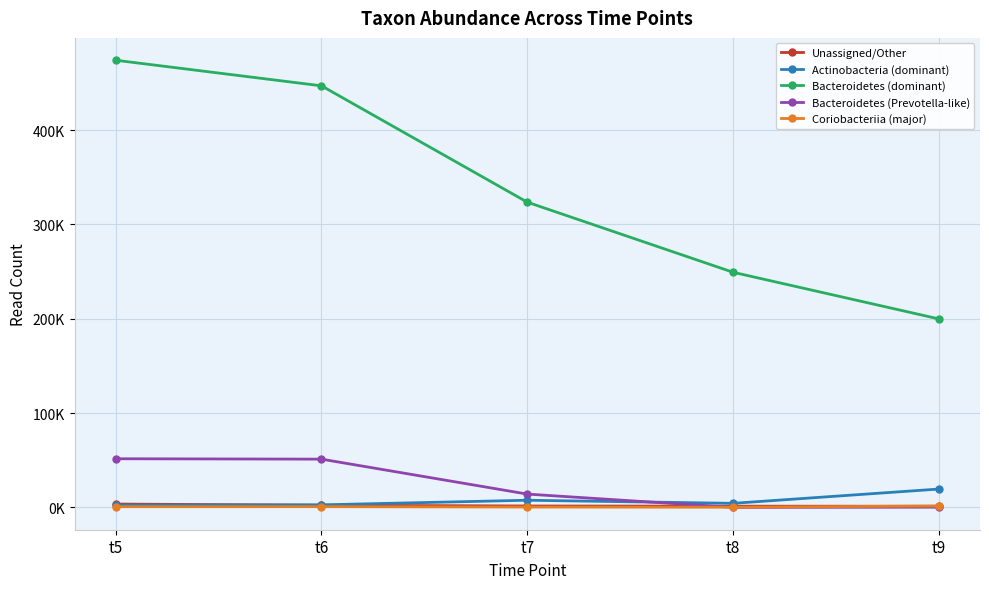

What are all the series names shown in the legend?

Unassigned/Other, Actinobacteria (dominant), Bacteroidetes (dominant), Bacteroidetes (Prevotella-like), Coriobacteriia (major)